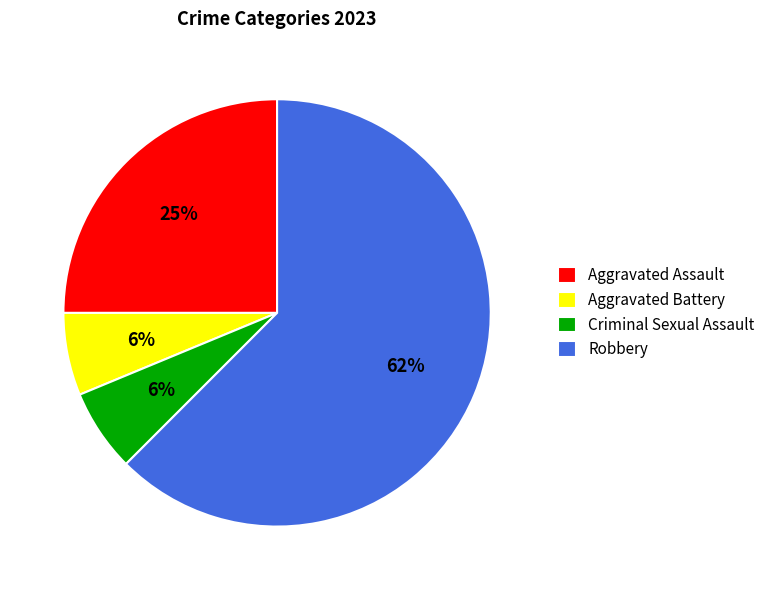

Is Aggravated Assault the majority of the pie?

No